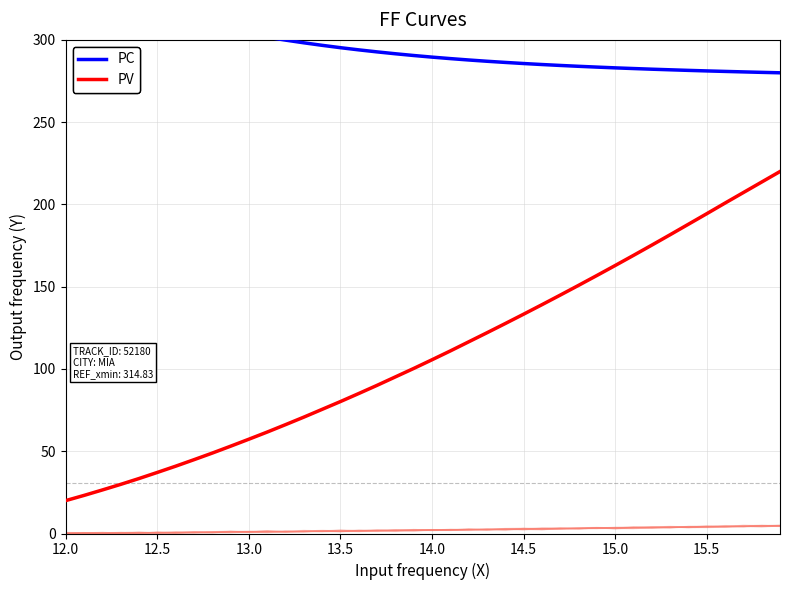

True or false: Y and X intersect in this chart.

False